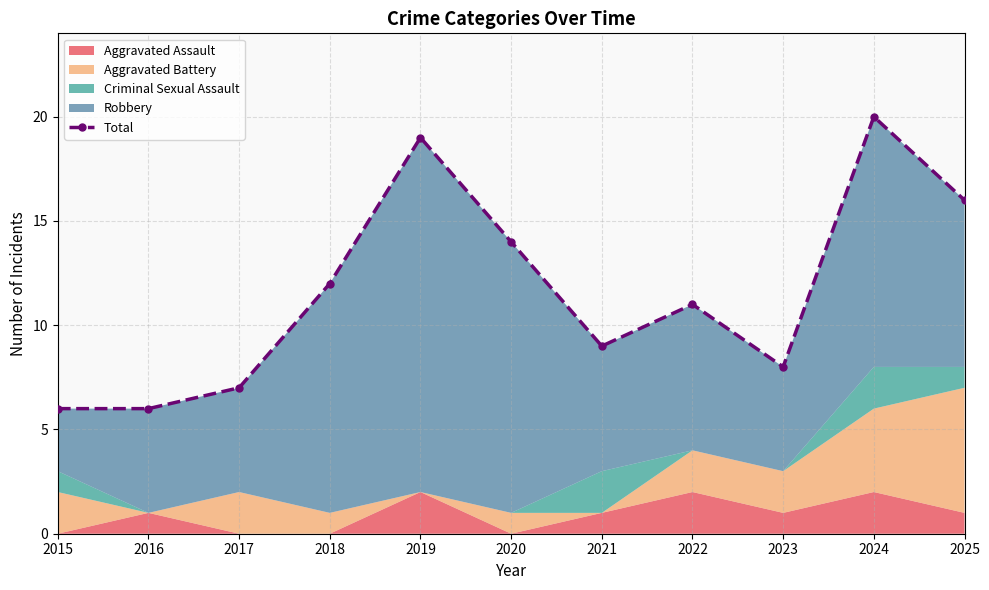

What is the value of the 5th point from the left?

19